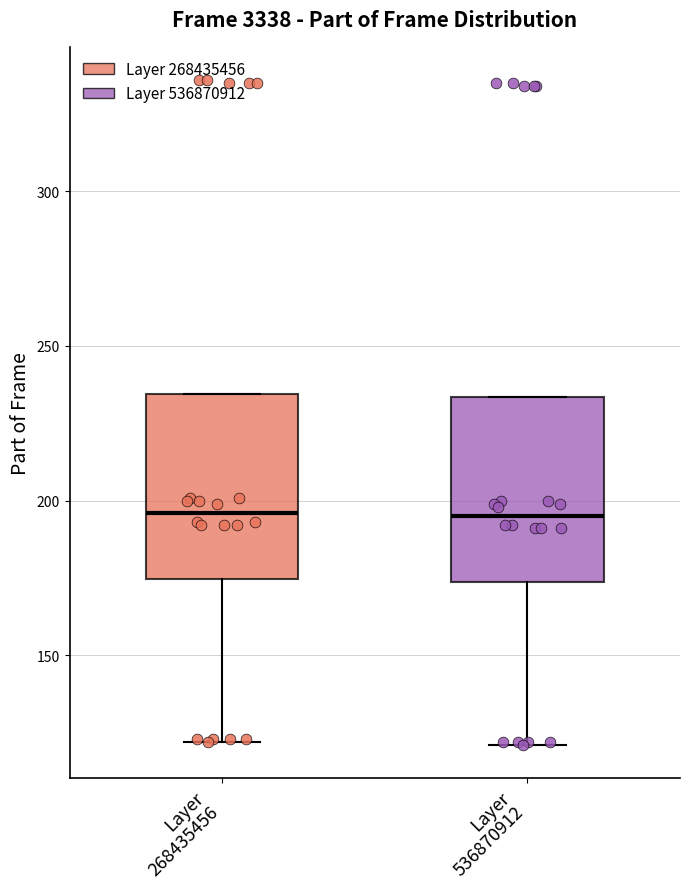

Reading left to right, transcribe this box plot: for each box, give where its median line is, the range the box spans, and where its two whiskers end, as read against the y-axis. The values are not printed on the chart, so give them approximately, as read against the axis.

Layer 268435456: median 195, box 175 to 235, whiskers 120 to 235
Layer 536870912: median 195, box 175 to 235, whiskers 120 to 235